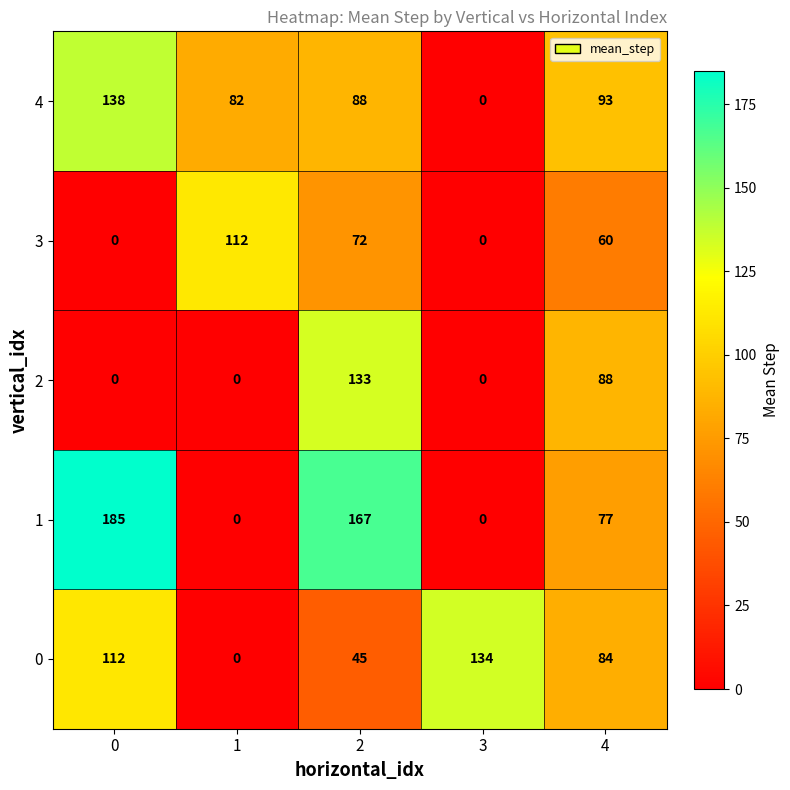

List the series in order of their peak value, highest first.

1, 4, 0, 2, 3